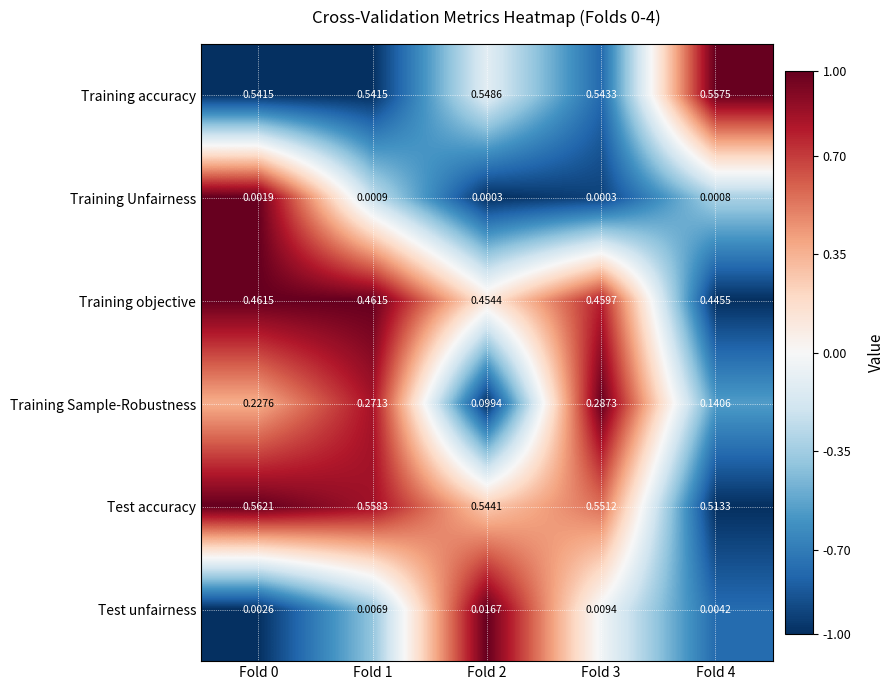

At Fold 0, list the series in order from smallest to largest.

Training Unfairness, Test unfairness, Training Sample-Robustness, Training objective, Training accuracy, Test accuracy